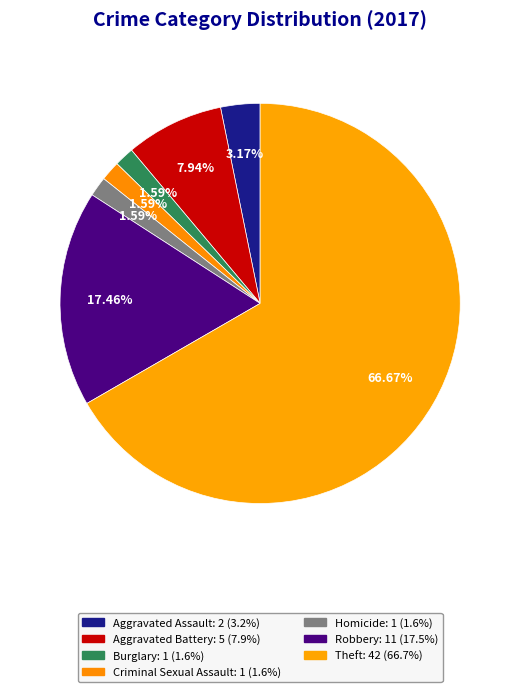

How many segments does this pie chart have?

7